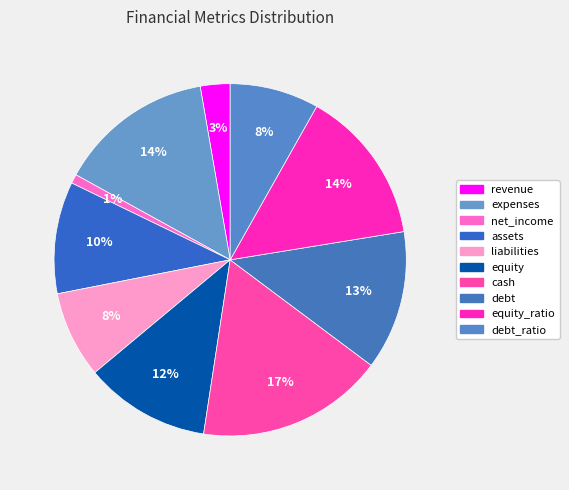

To the nearest percent, what is the difference between the largest and smallest slice percentages?

16%